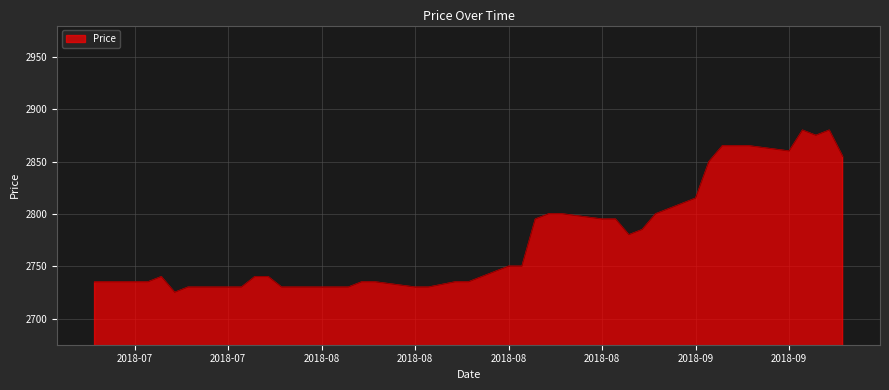

How many series are shown in this chart?

1